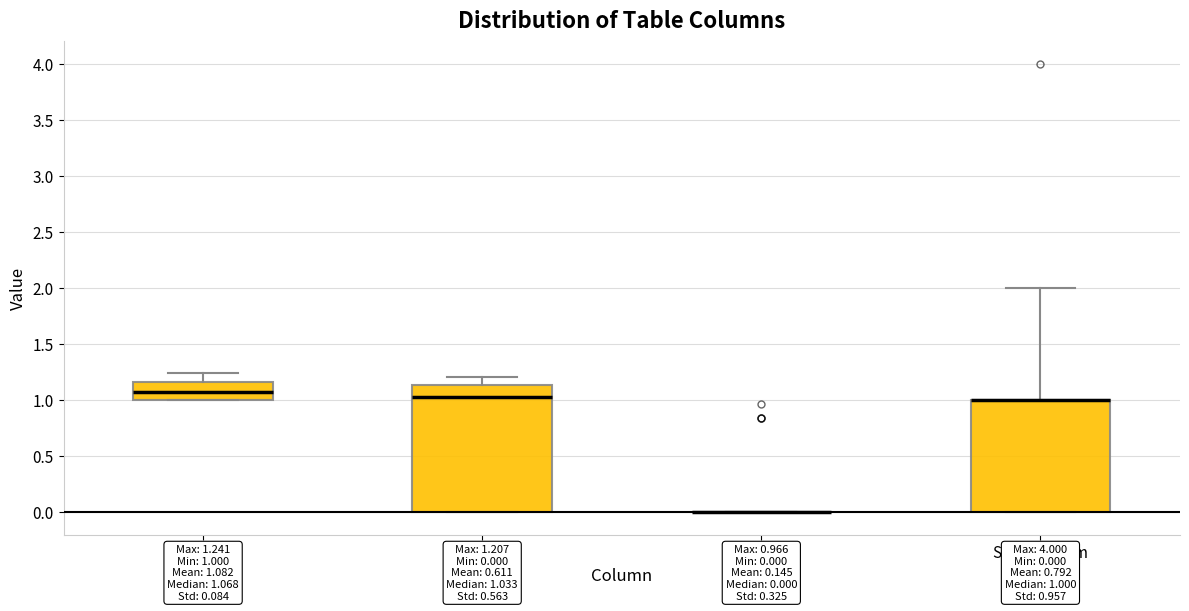

Which box is the tallest, from its lower edge to its upper edge?

Zmin